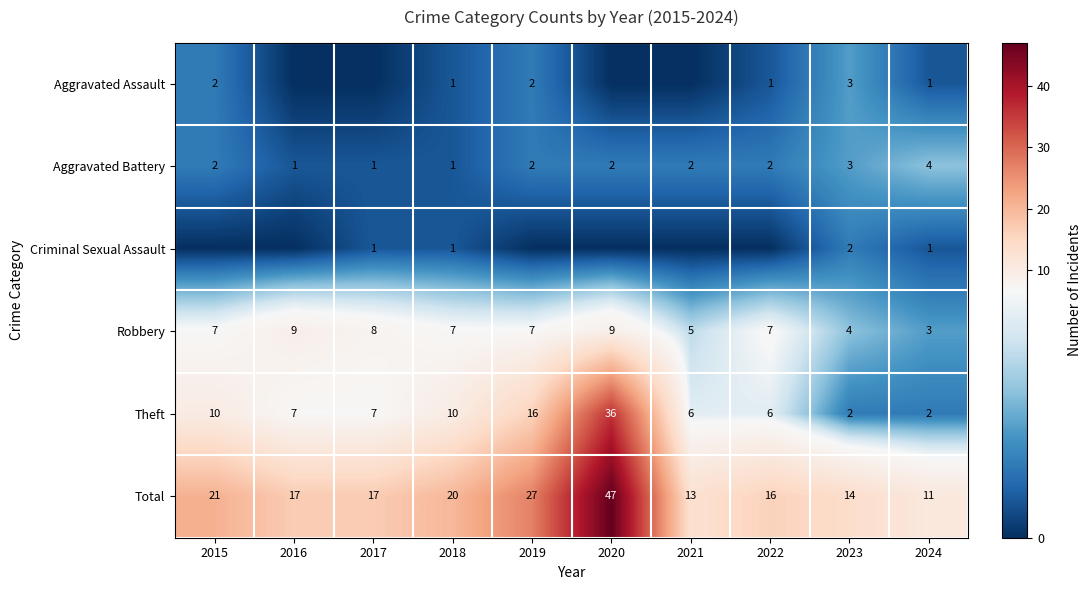

What is the maximum value for Total?

47